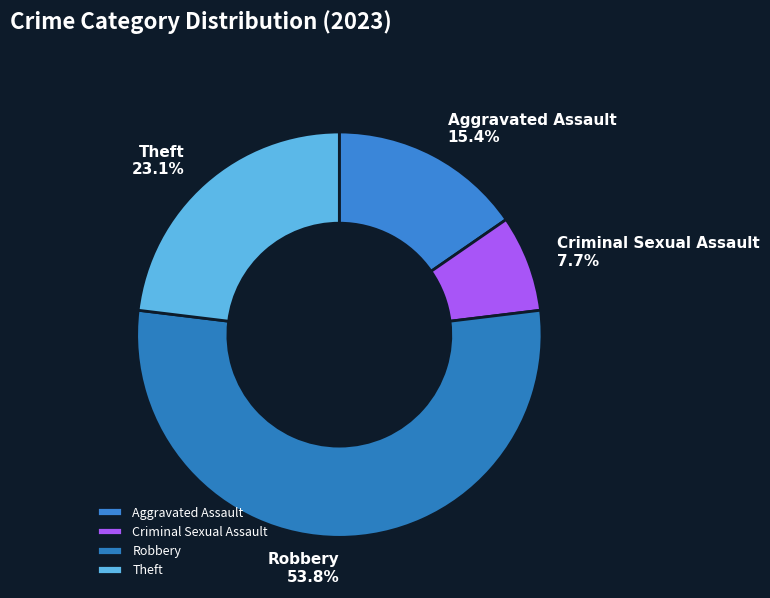

True or false: Robbery accounts for 42% of the total.

False